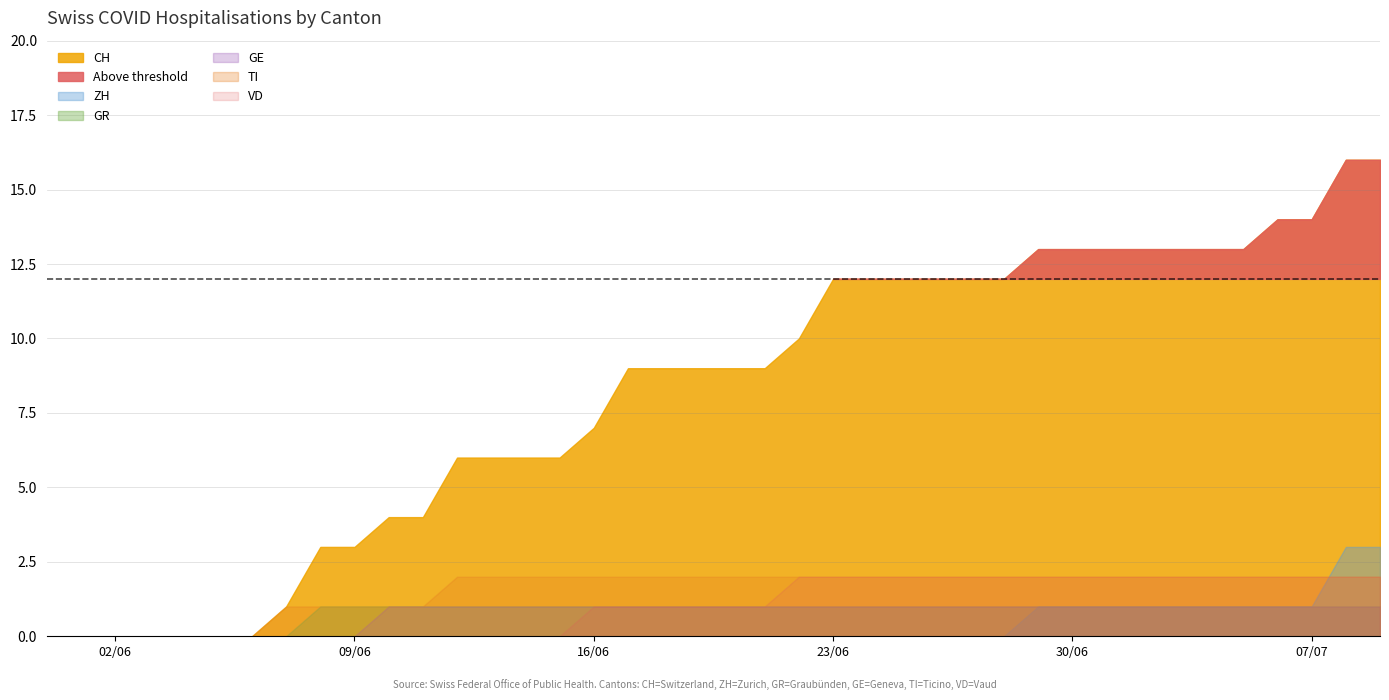

How many intersections are there between TI and ZH?

1